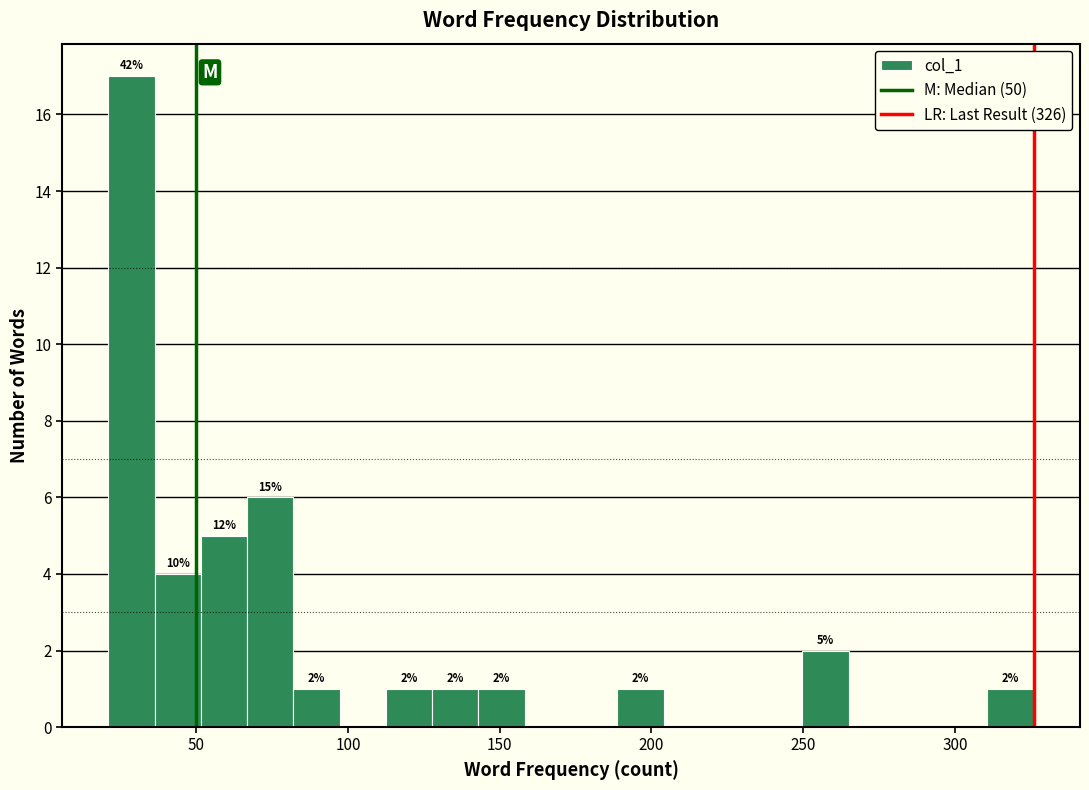

Read against the x-axis, roughly where is the centre of the tallest bar?

30